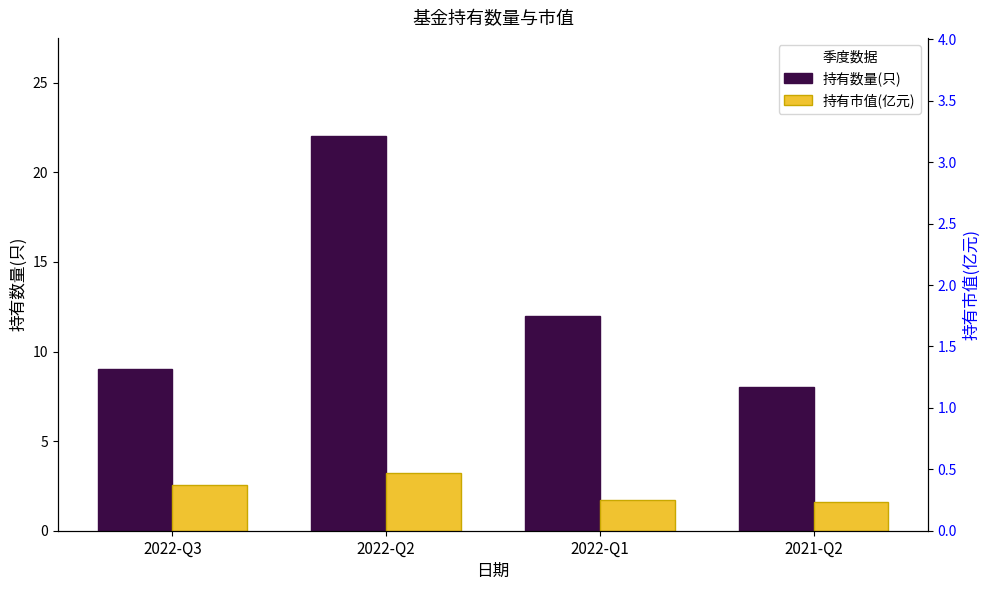

What is the difference between the 持有数量(只) values at 2022-Q1 and 2021-Q2?

4.0